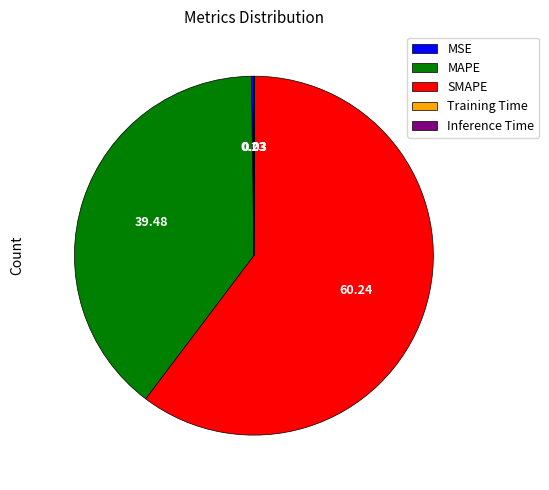

Which has a higher value, MAPE or SMAPE?

SMAPE